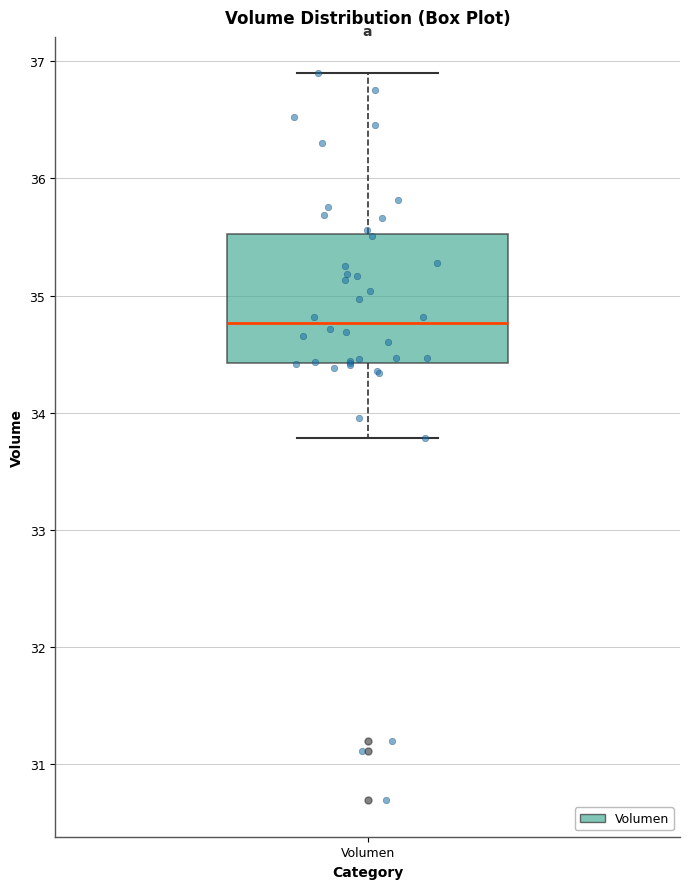

Read this box plot against the y-axis: the position of the median line, the range covered by the box, and the ends of both whiskers. The values are not printed on the chart, so give them approximately, as read against the axis.

median 34.8, box 34.4 to 35.5, whiskers 33.8 to 36.9